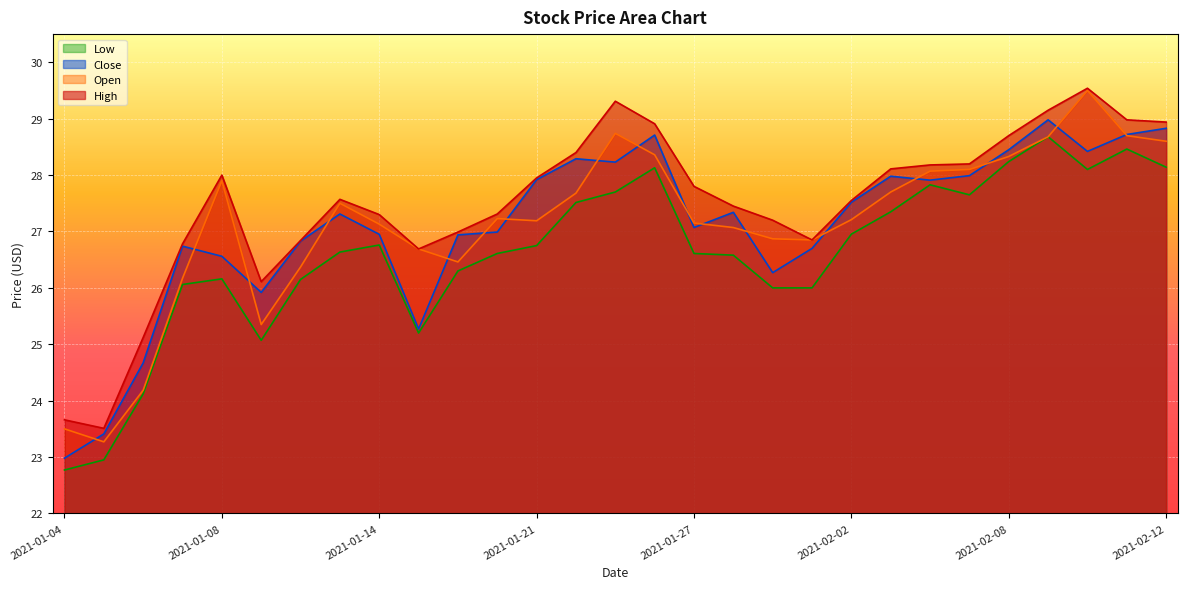

Where is Low nearest to the value 25?

2021-01-11